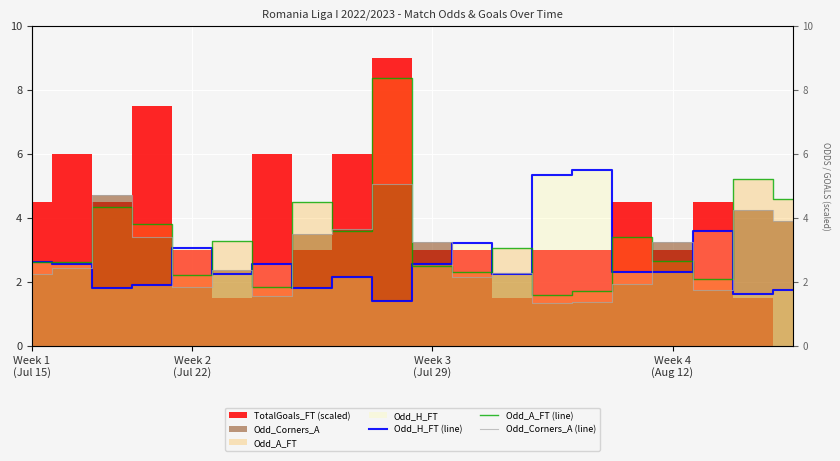

True or false: Odd_A_FT (line) and Odd_Corners_A (line) intersect in this chart.

True